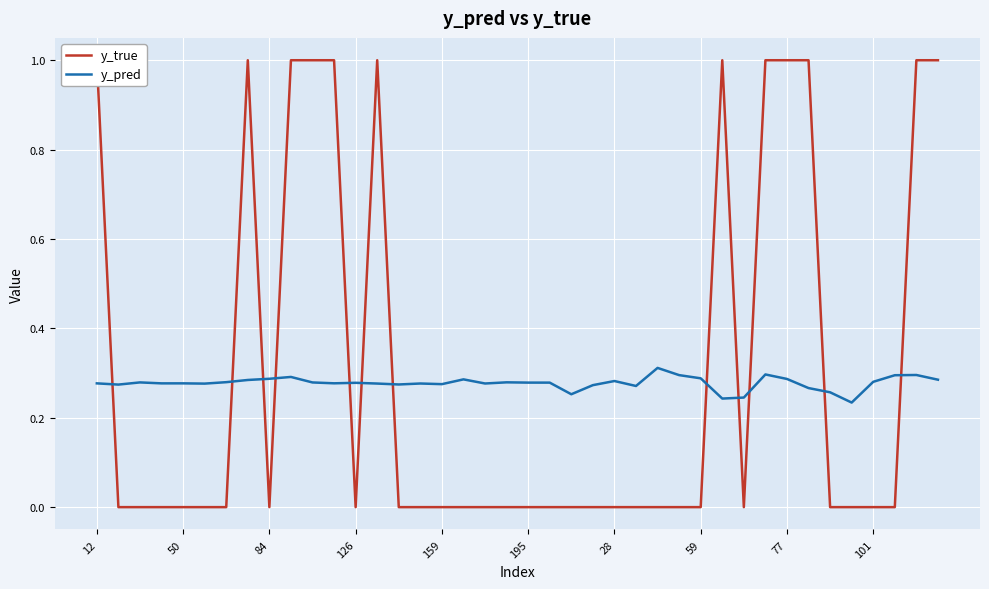

In y_true, how many points are lower than both neighbors (excluding endpoints)?

3